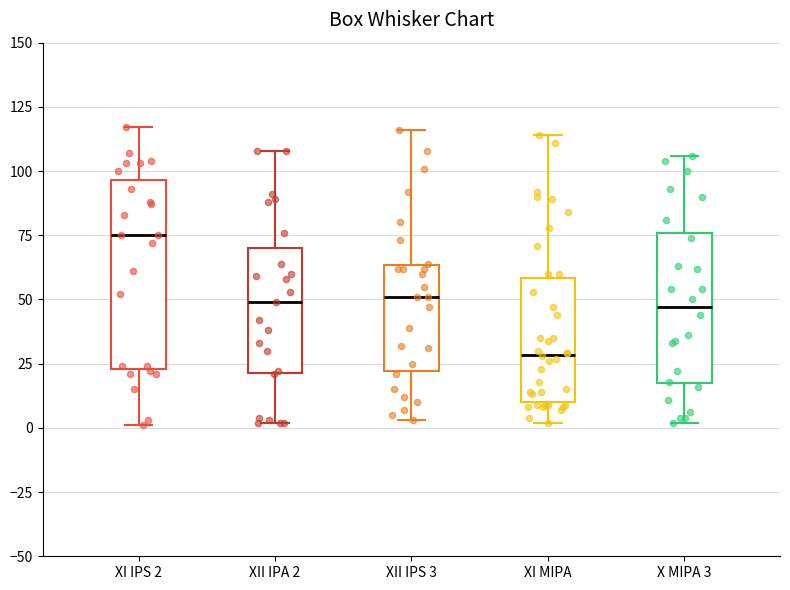

Which box is the tallest, from its lower edge to its upper edge?

XI IPS 2